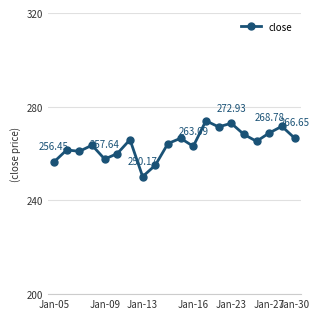

What is the difference between the maximum and minimum values?

23.8